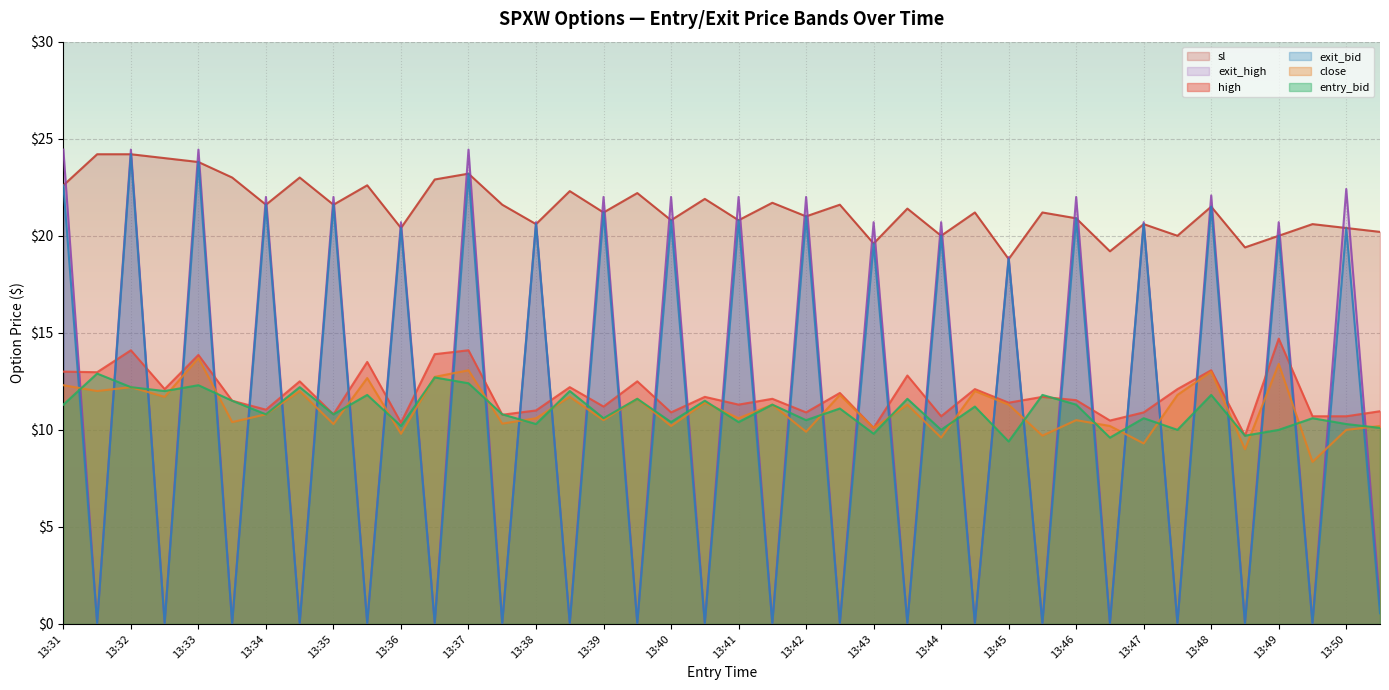

True or false: close and sl intersect in this chart.

False